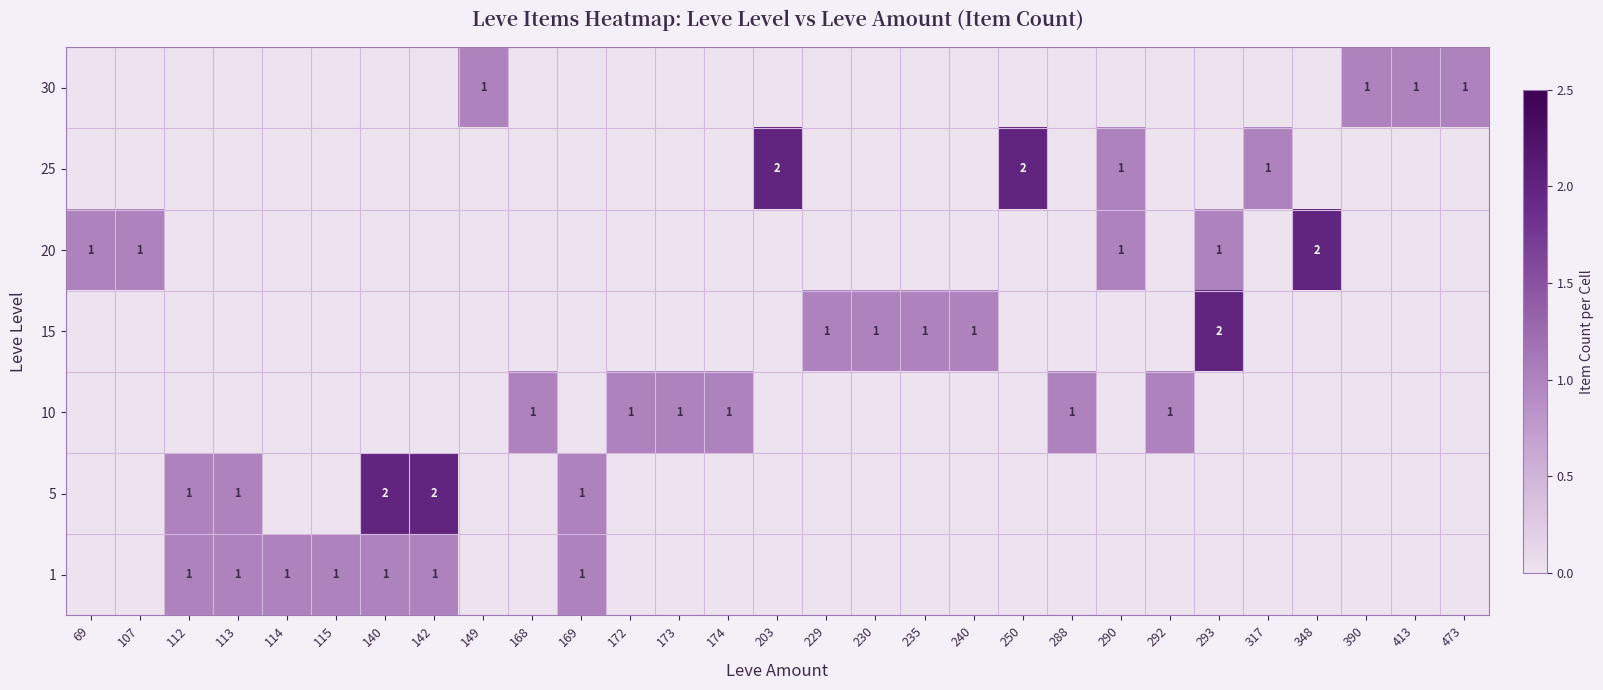

True or false: 1 has a value of 0 at 112.

False